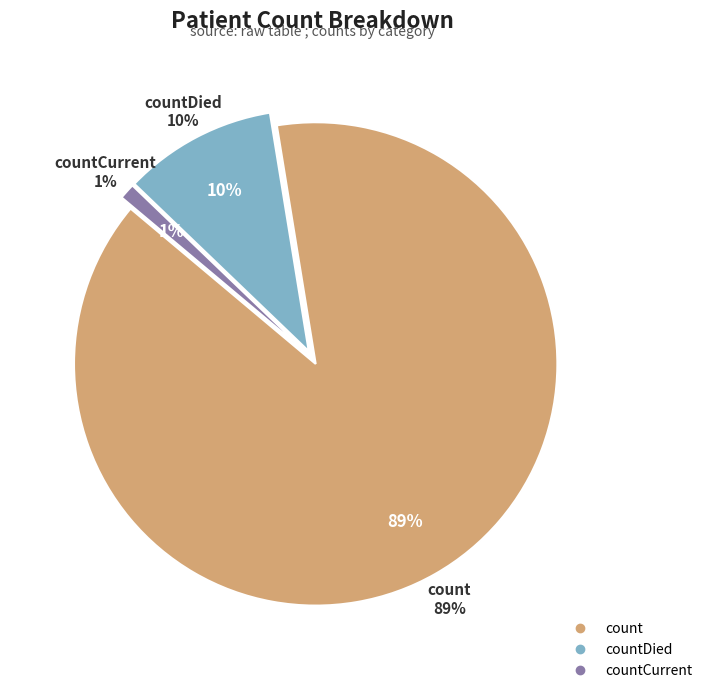

What is the total percentage of countCurrent and count?

89.7%